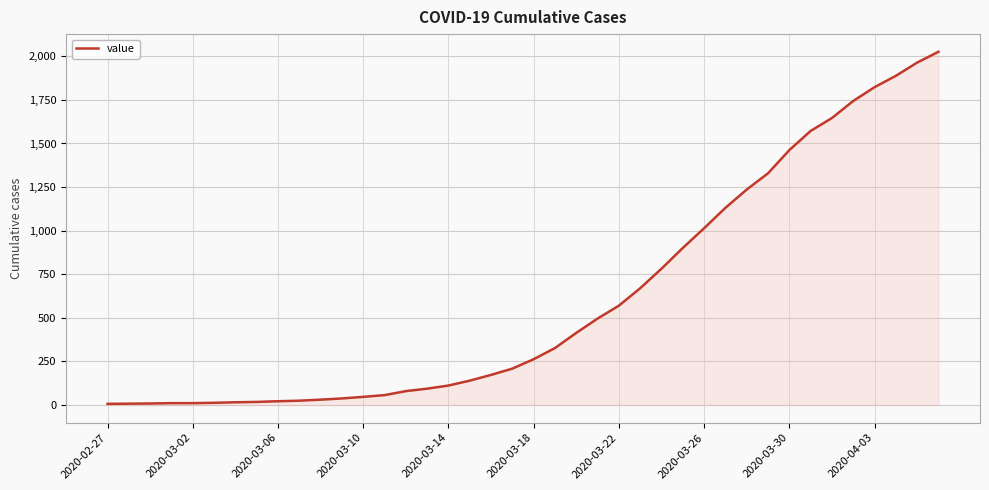

What is the difference between the maximum and minimum values?

2019